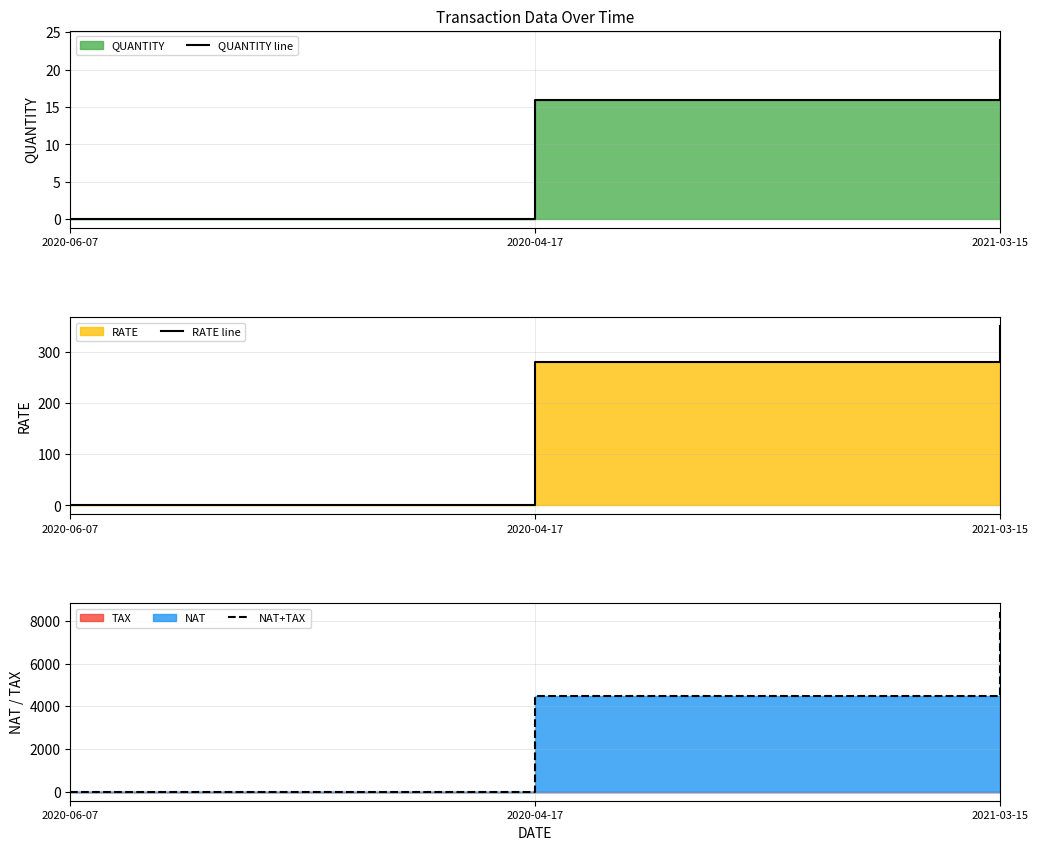

Reading left to right, transcribe all the data shown in this chart.

QUANTITY line: 0	16	24
RATE line: 0	280	350
NAT+TAX: 0	4480	8400